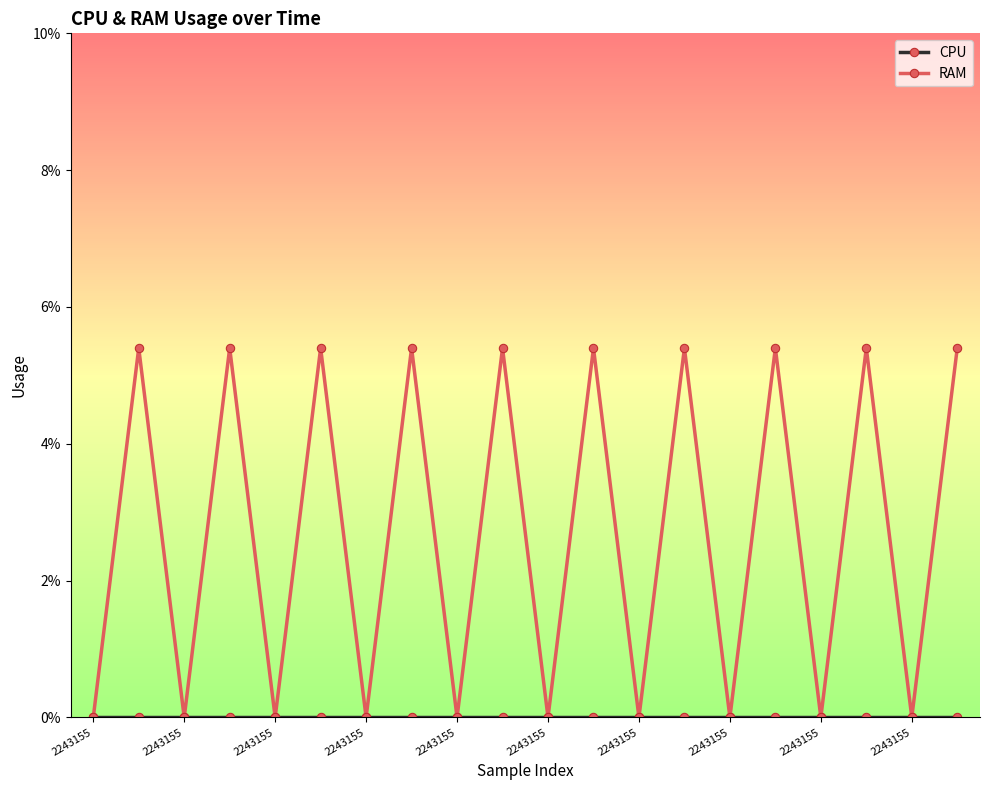

Which series has the largest total across all categories?

RAM